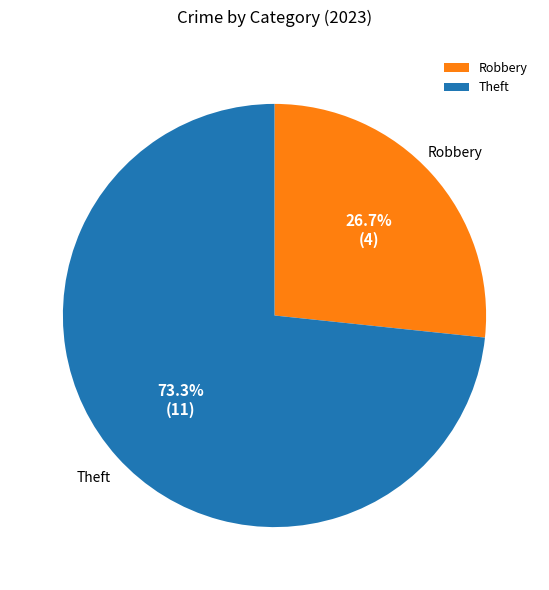

Between Robbery and Theft, which is larger?

Theft